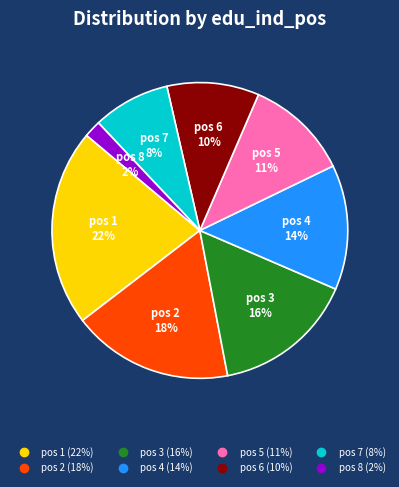

Is there a majority slice in this chart?

No